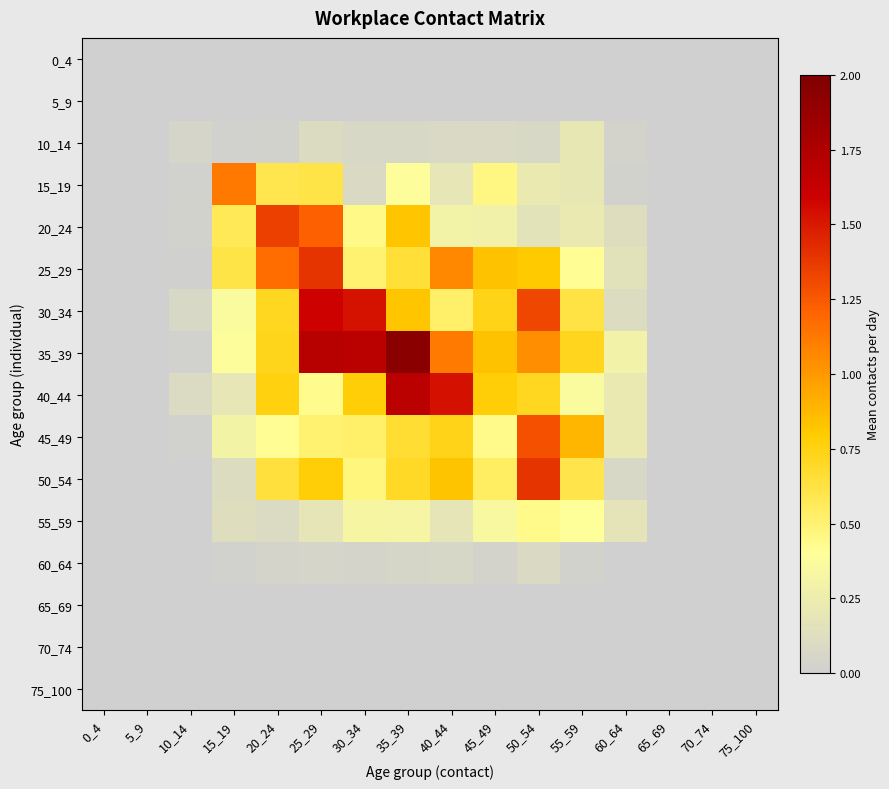

At how many categories does at least one series exceed 1?

7